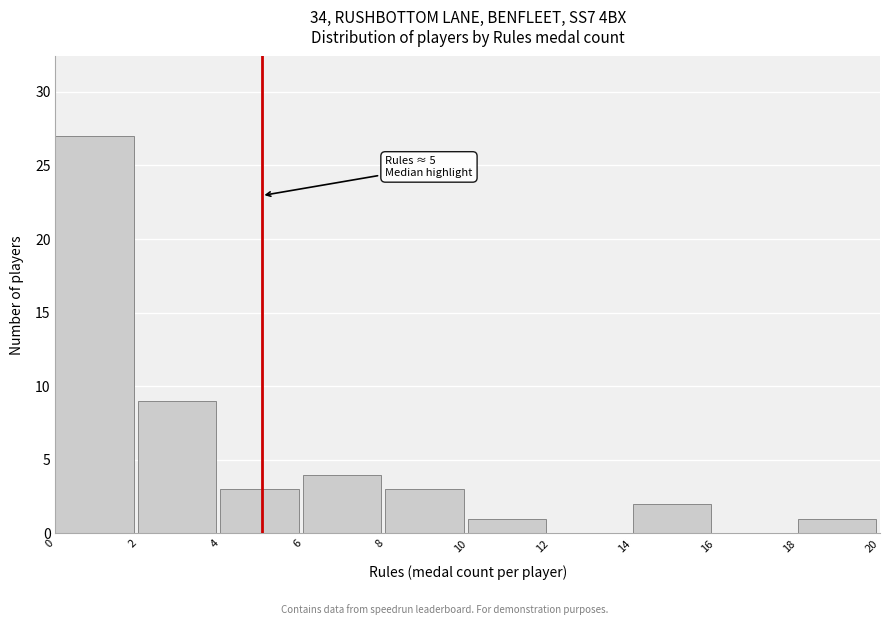

Over which range of the x-axis is the bar tallest?

0 to 2